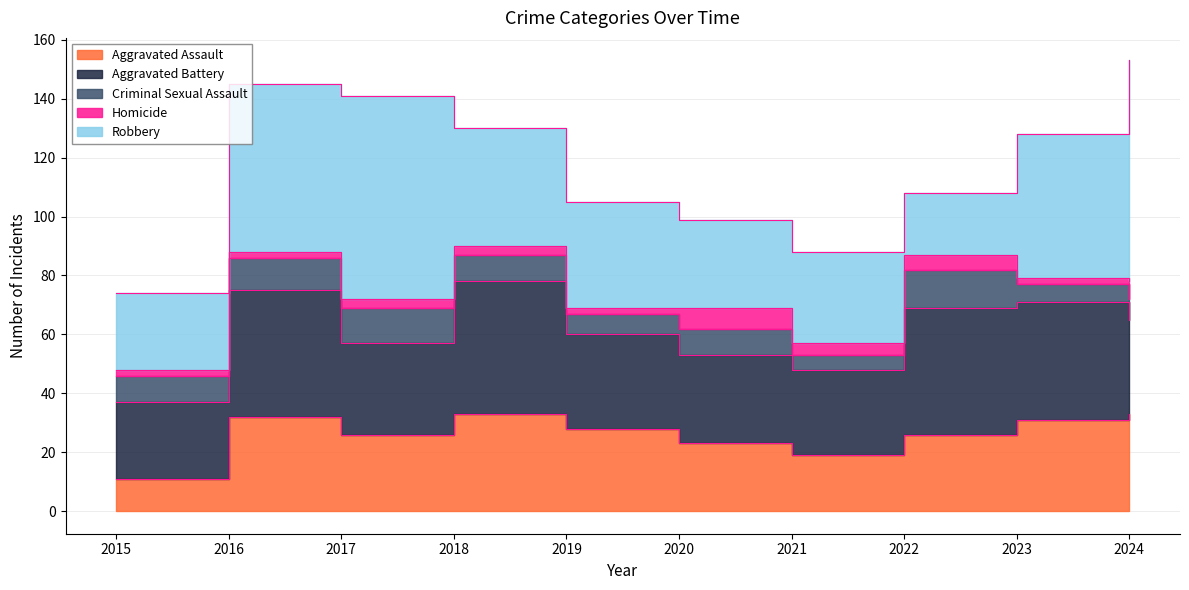

Reading left to right, what are all the values shown in this chart?

Aggravated Assault: 11	32	26	33	28	23	19	26	31	33
Aggravated Battery: 26	43	31	45	32	30	29	43	40	32
Criminal Sexual Assault: 9	11	12	9	7	9	5	13	6	7
Homicide: 2	2	3	3	2	7	4	5	2	6
Robbery: 26	57	69	40	36	30	31	21	49	75